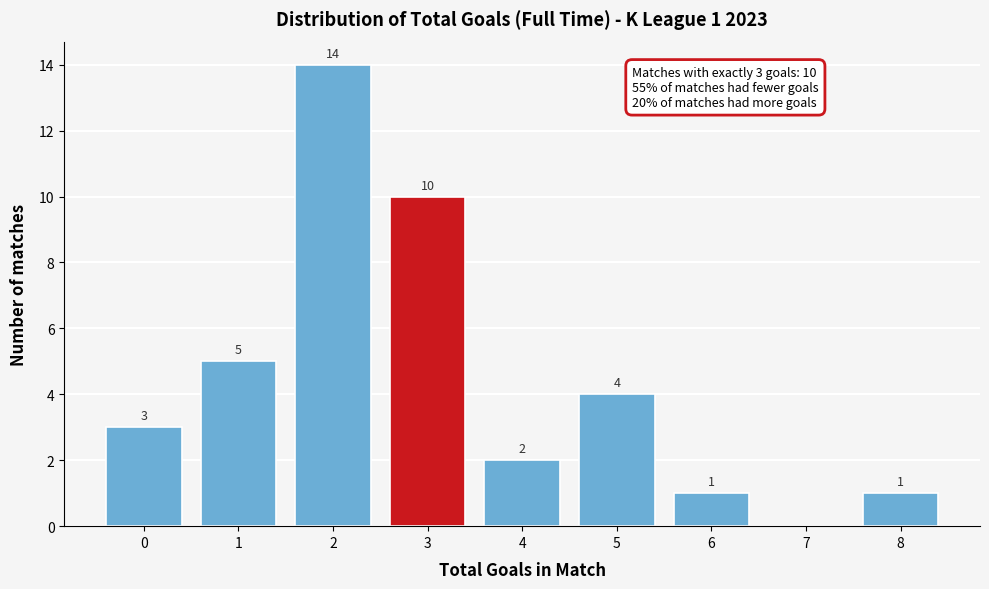

Reading left to right, extract all data points from this chart.

0=3	1=5	2=14	3=10	4=2	5=4	6=1	7=0	8=1